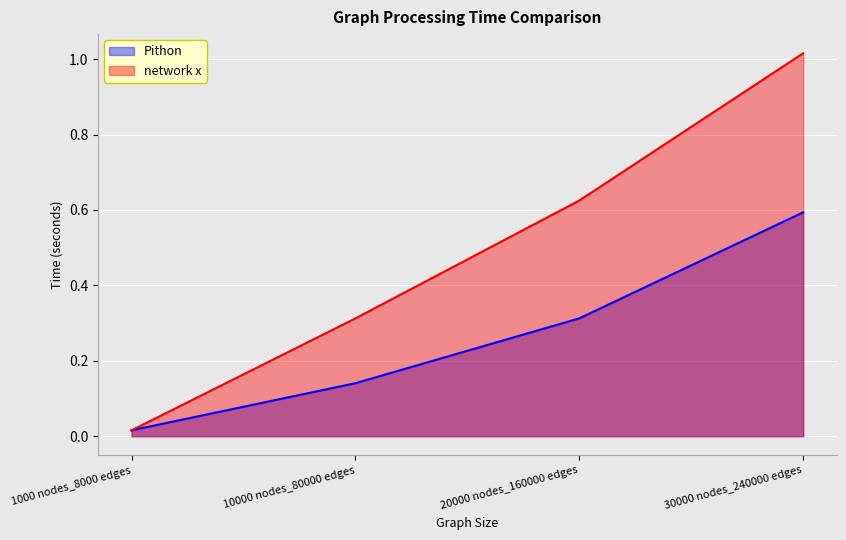

At 10000 nodes_80000 edges, list the series in order from largest to smallest.

network x, Pithon